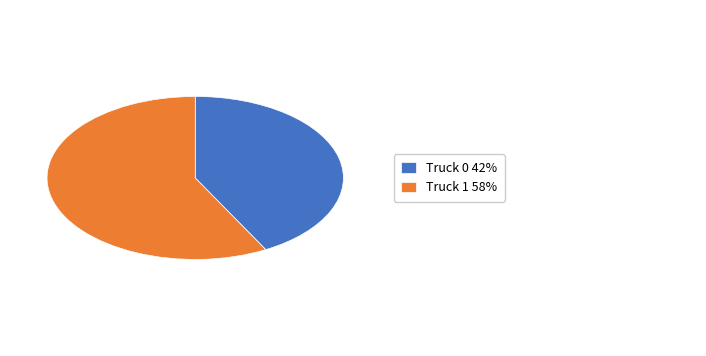

Is there a majority slice in this chart?

Yes